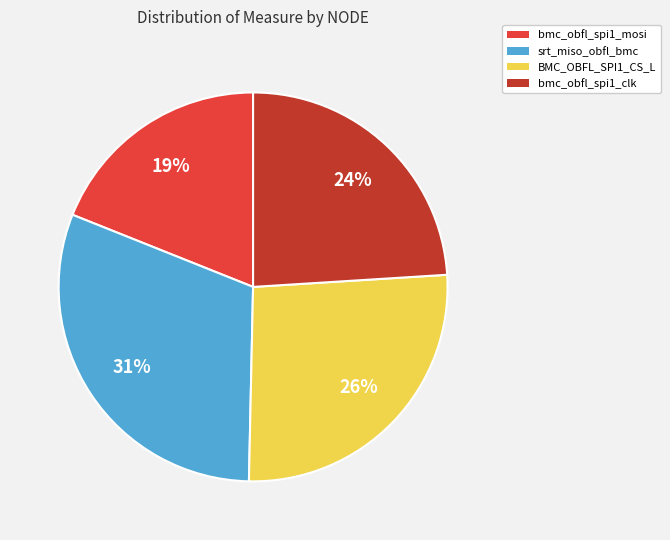

Does BMC_OBFL_SPI1_CS_L represent more than half of the total?

No